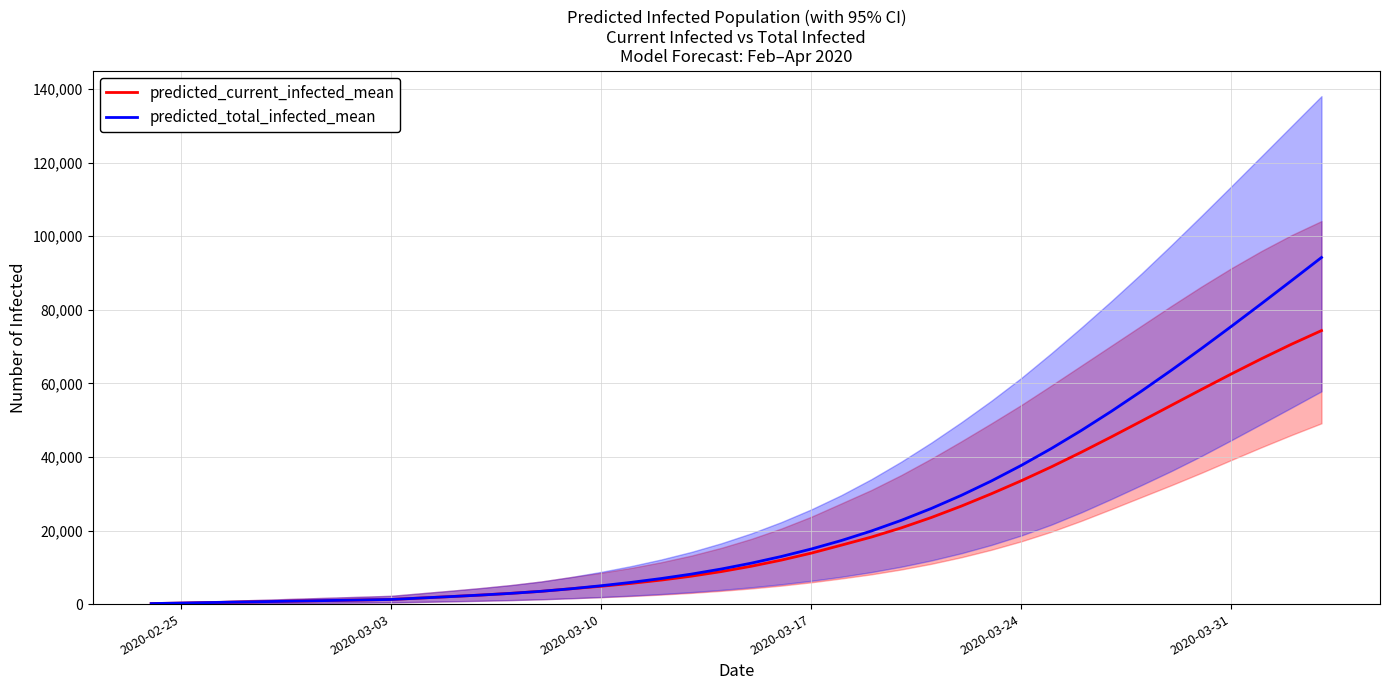

What is the maximum value for predicted_total_infected_mean?

94209